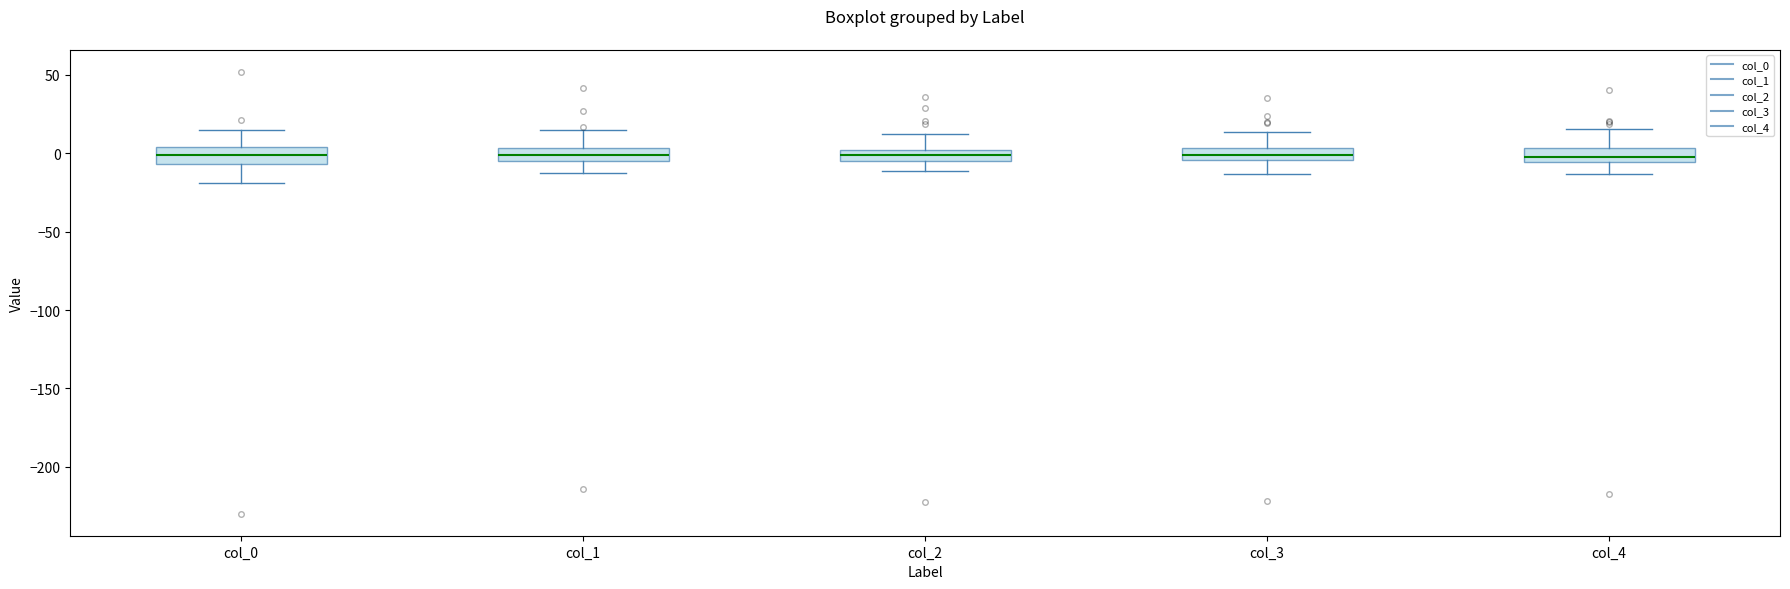

Where is the upper edge of the box for col_3 on the y-axis? The values are not printed on the chart, so give them approximately, as read against the axis.

5